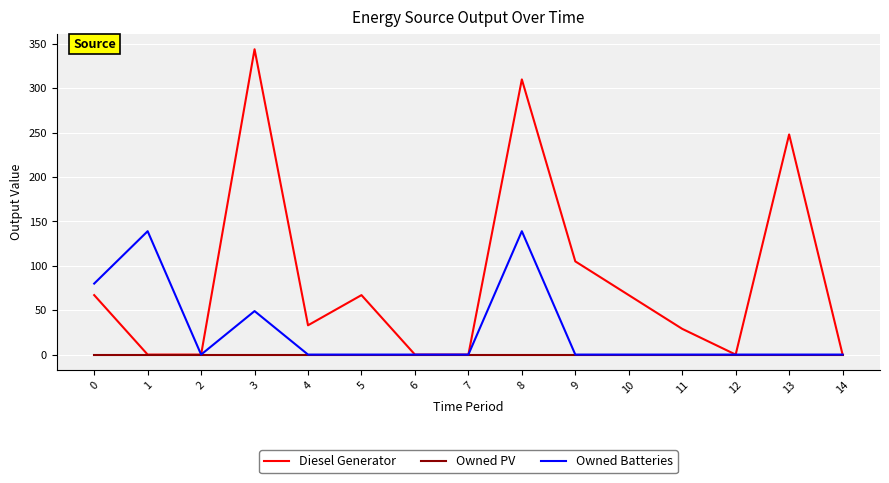

What is the difference between the maximum and minimum values in the Diesel Generator series?

344